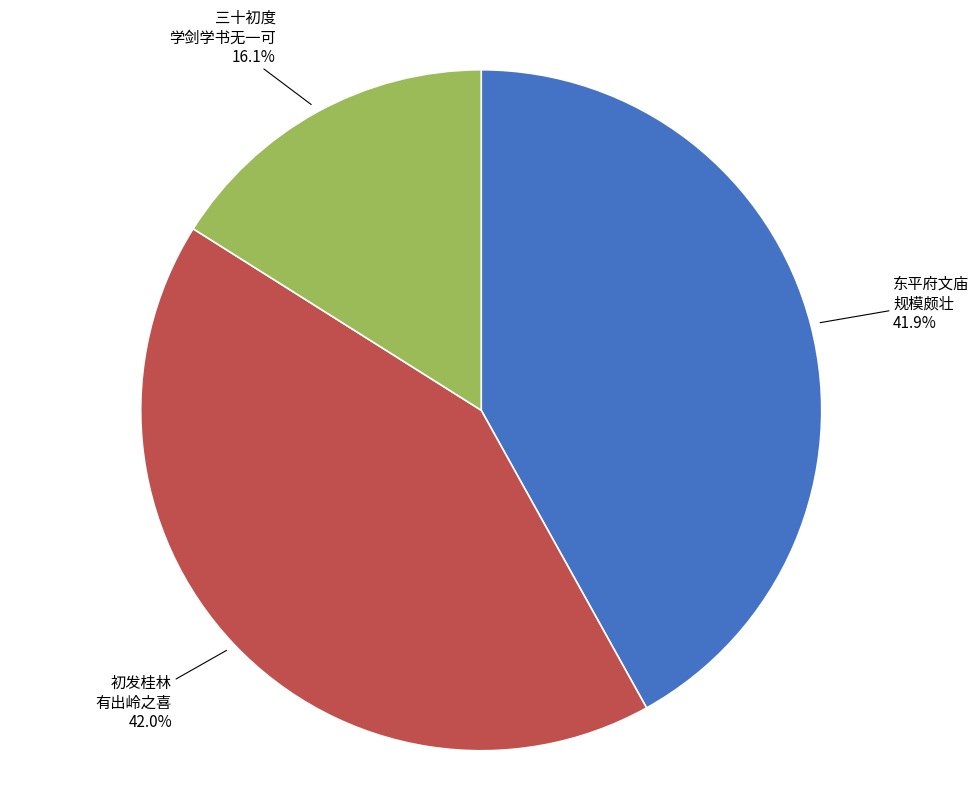

Do 初发桂林 有出岭之喜 and 东平府文庙 规模颇壮 together represent more than half of the pie?

Yes